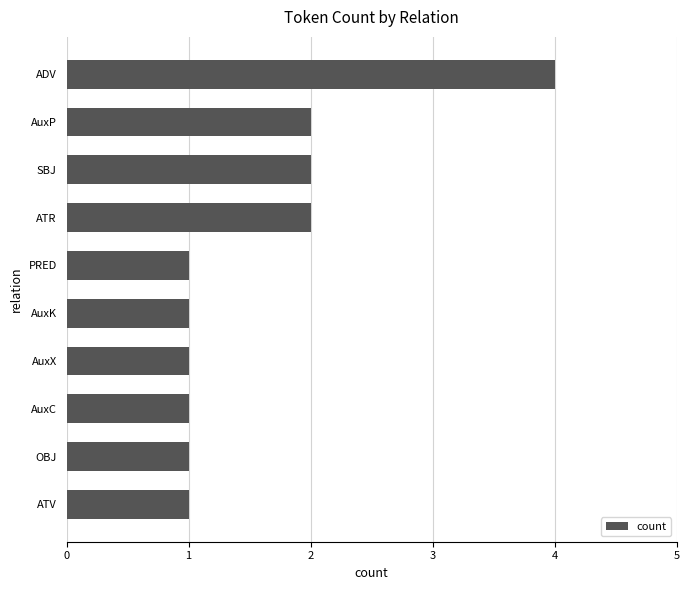

Does the chart contain stacked bars?

No